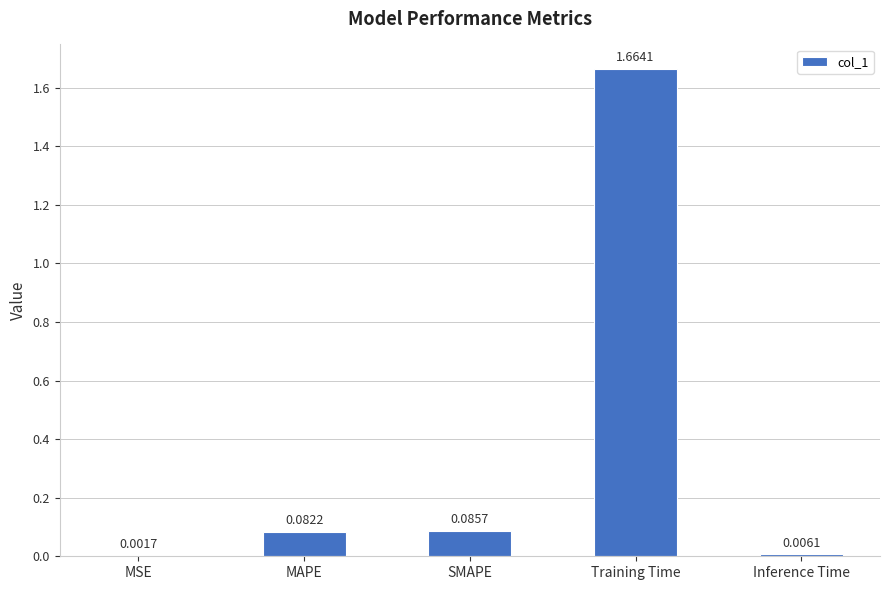

What is the change in value from MSE to SMAPE?

+0.1